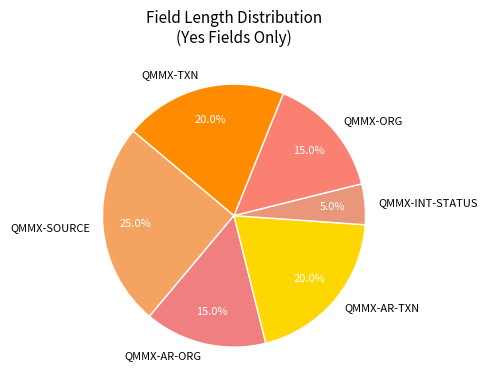

Is there a majority slice in this chart?

No